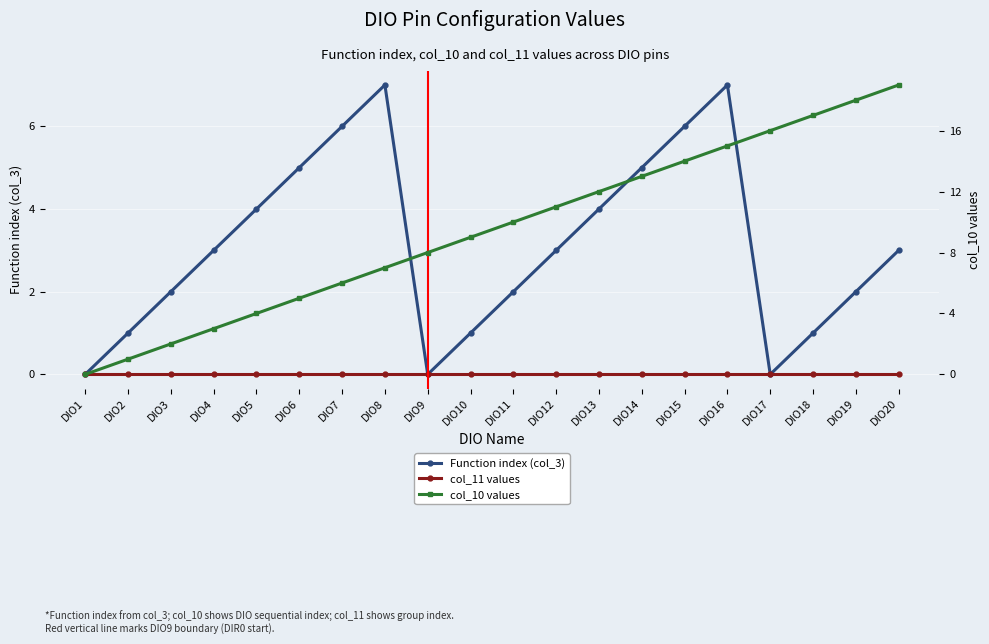

Is it true that col_10 values equals 11 at DIO20?

False